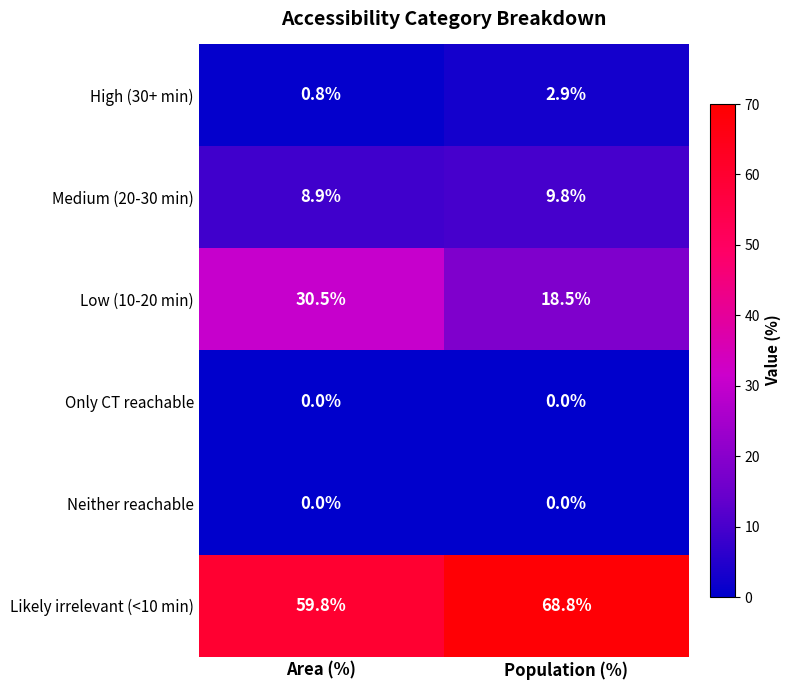

Rank the categories by Low (10-20 min) value from lowest to highest.

Population (%), Area (%)